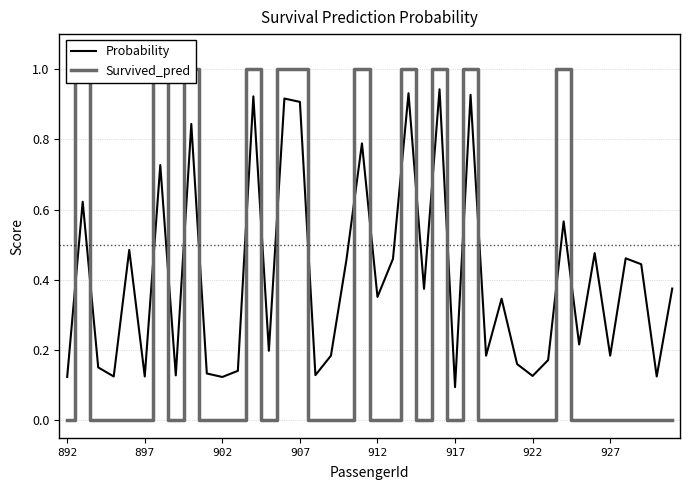

True or false: Survived_pred has more than 0 interior local peaks.

True